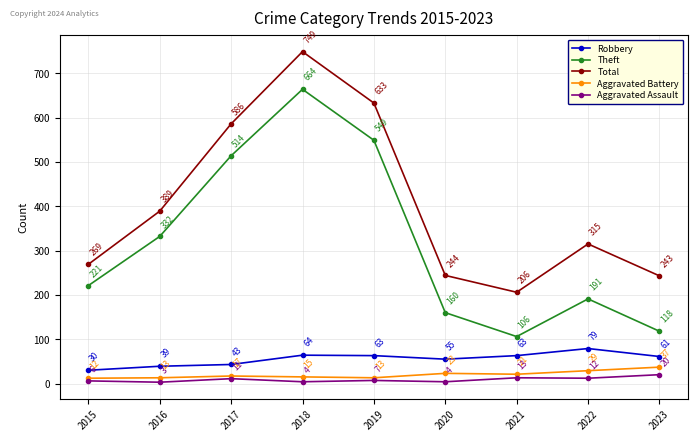

Where is the first local maximum for Robbery?

2018